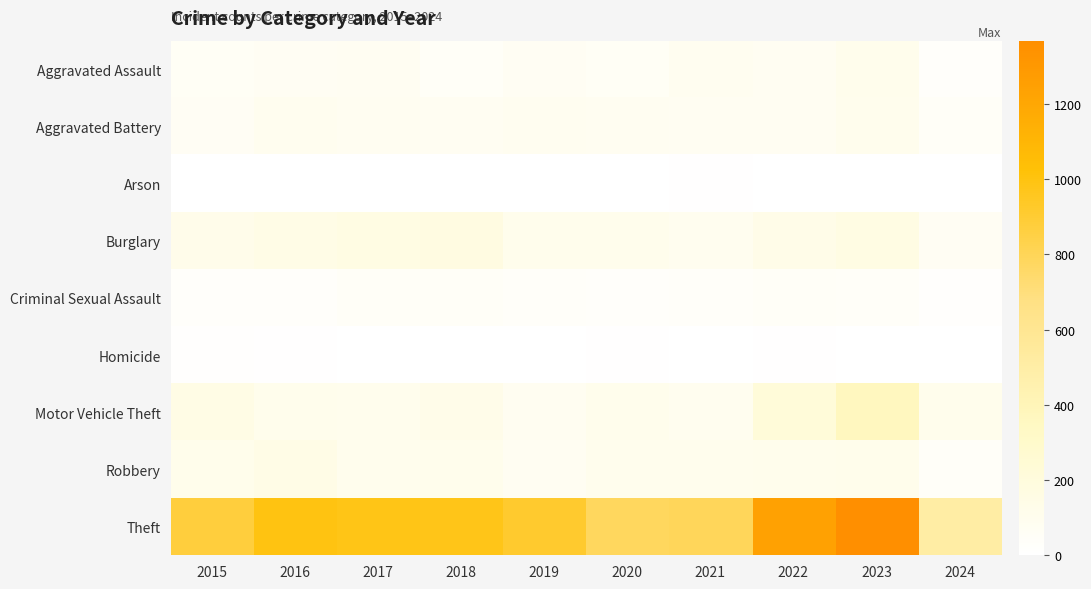

Reading left to right, extract all data points from this chart.

Aggravated Assault: 2015=54	2016=66	2017=72	2018=43	2019=65	2020=56	2021=86	2022=78	2023=110	2024=31
Aggravated Battery: 2015=64	2016=93	2017=83	2018=70	2019=88	2020=82	2021=75	2022=71	2023=102	2024=46
Arson: 2015=2	2016=2	2017=1	2018=3	2019=2	2020=4	2021=8	2022=4	2023=2	2024=2
Burglary: 2015=121	2016=139	2017=162	2018=176	2019=110	2020=110	2021=95	2022=132	2023=161	2024=67
Criminal Sexual Assault: 2015=28	2016=28	2017=44	2018=43	2019=36	2020=27	2021=36	2022=43	2023=38	2024=20
Homicide: 2015=13	2016=8	2017=5	2018=2	2019=0	2020=6	2021=2	2022=10	2023=3	2024=0
Motor Vehicle Theft: 2015=152	2016=110	2017=104	2018=127	2019=84	2020=109	2021=96	2022=219	2023=364	2024=110
Robbery: 2015=117	2016=144	2017=105	2018=107	2019=75	2020=102	2021=105	2022=108	2023=114	2024=39
Theft: 2015=874	2016=999	2017=979	2018=977	2019=914	2020=782	2021=791	2022=1235	2023=1368	2024=507